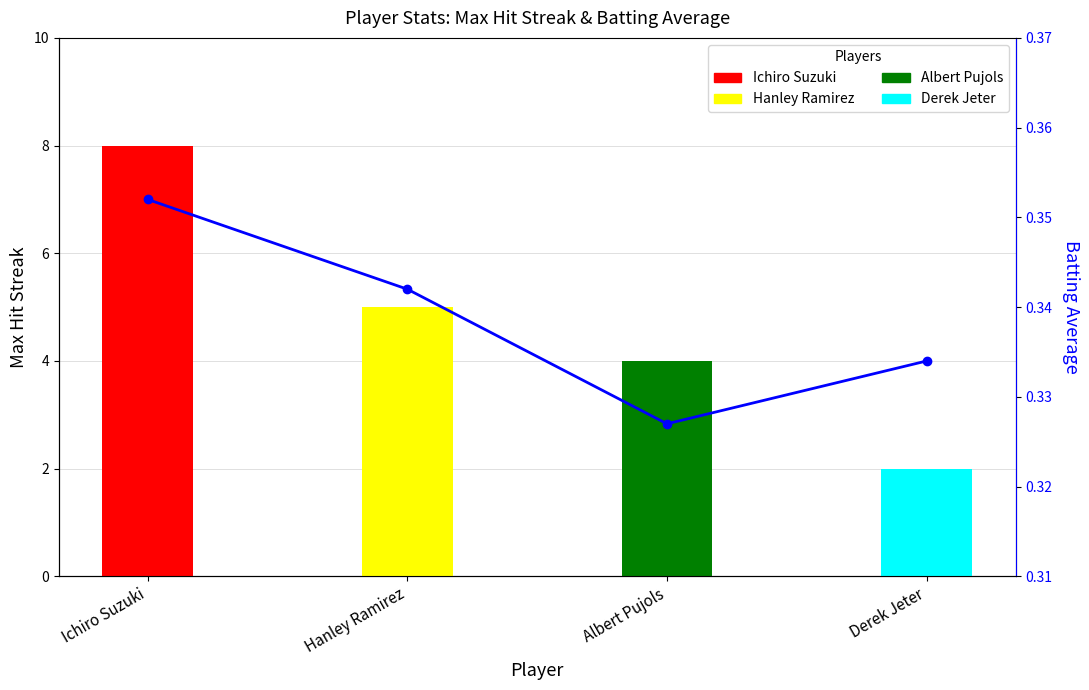

At which category does the chart reach its minimum across all series?

Albert Pujols